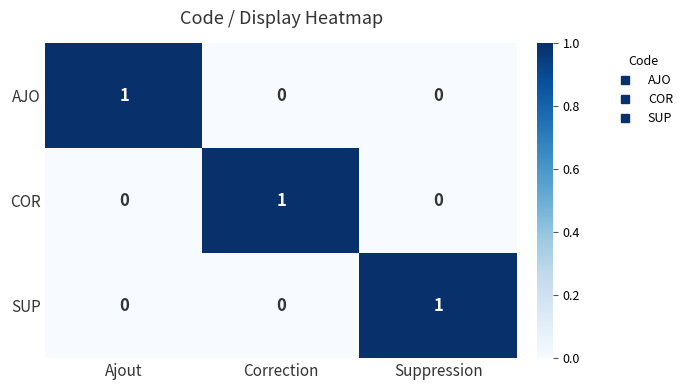

At how many categories does at least one series exceed 0?

3